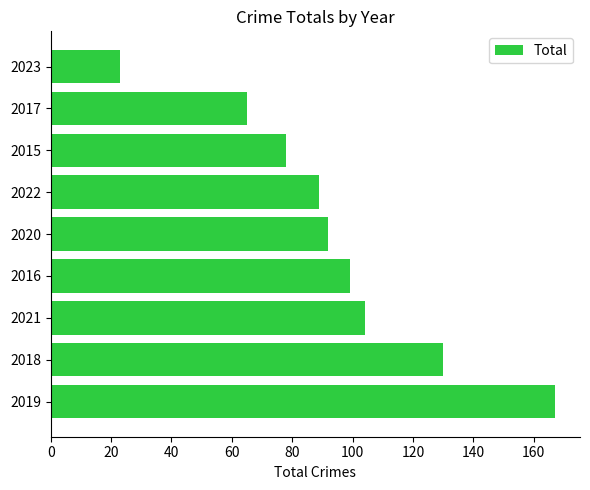

Reading bottom to top, extract all data points from this chart.

167	130	104	99	92	89	78	65	23